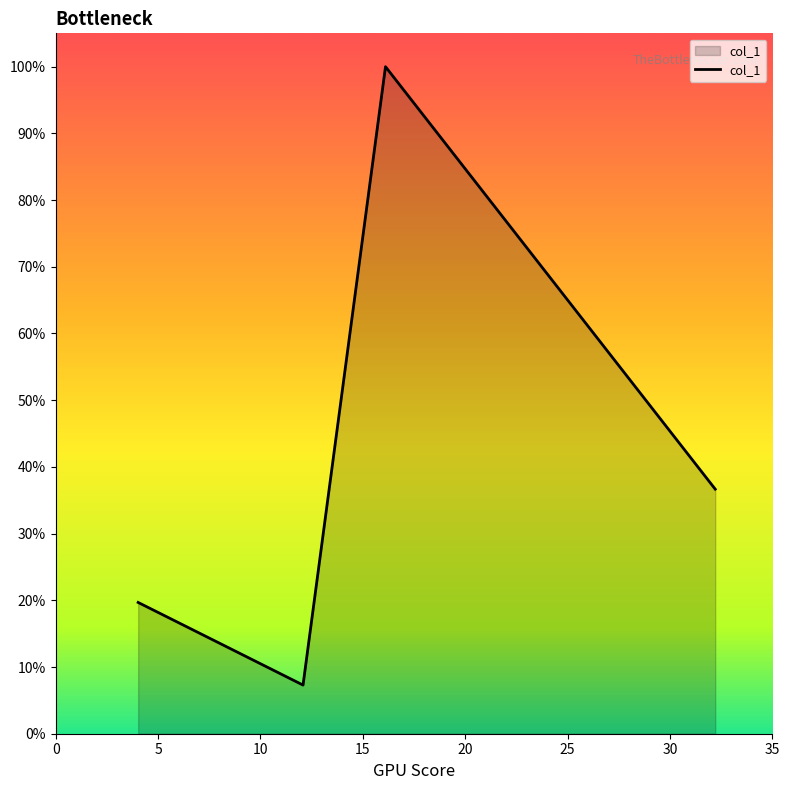

Reading left to right, list all the values displayed in this chart.

4.026=0.2	8.054=0.1	12.079=0.1	16.107=1.0	32.212=0.4